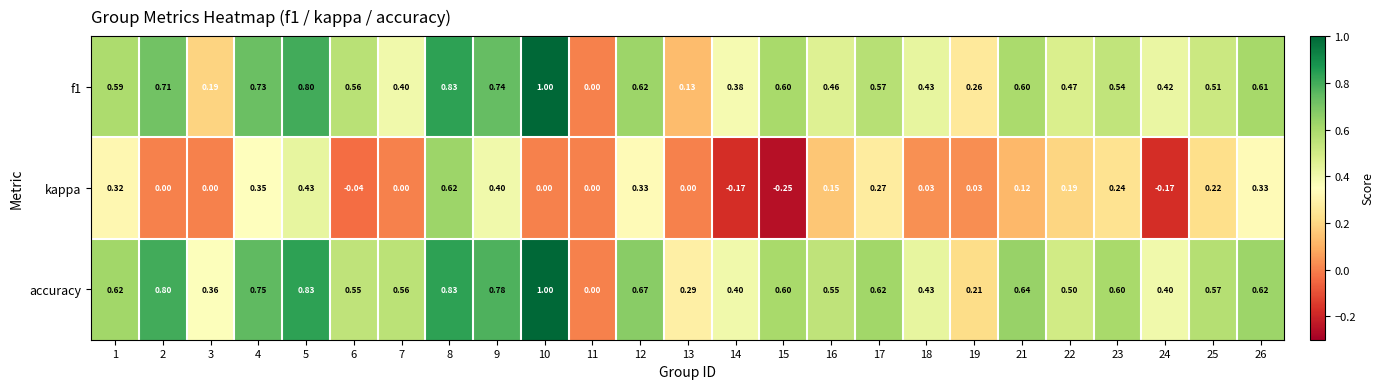

At which category is the sum across all series the highest?

8